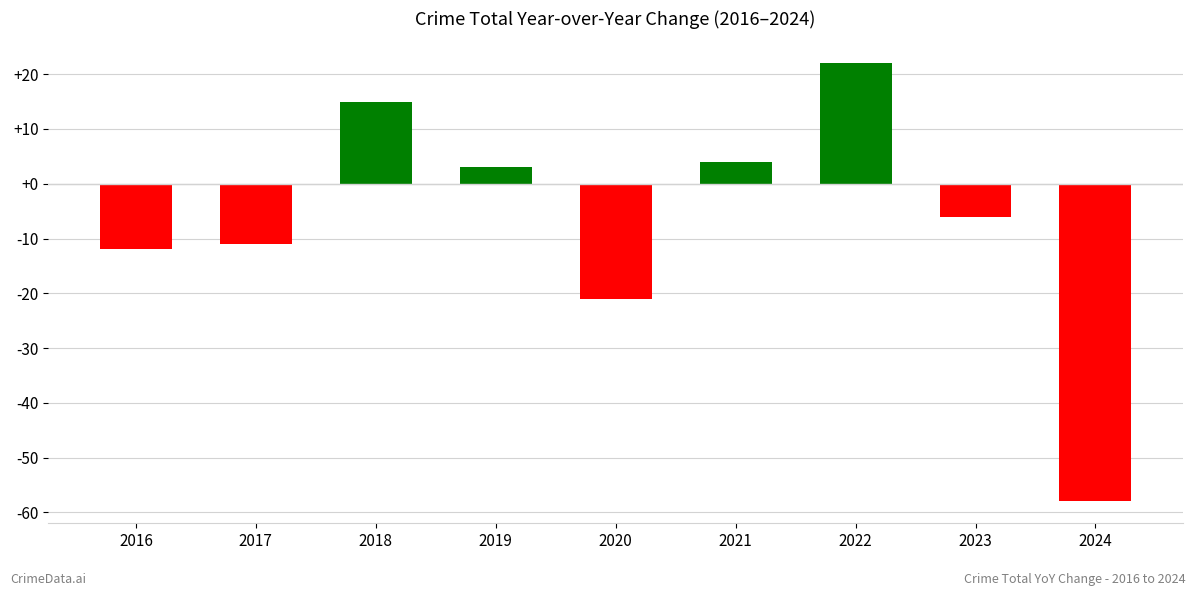

How many values are above zero?

4